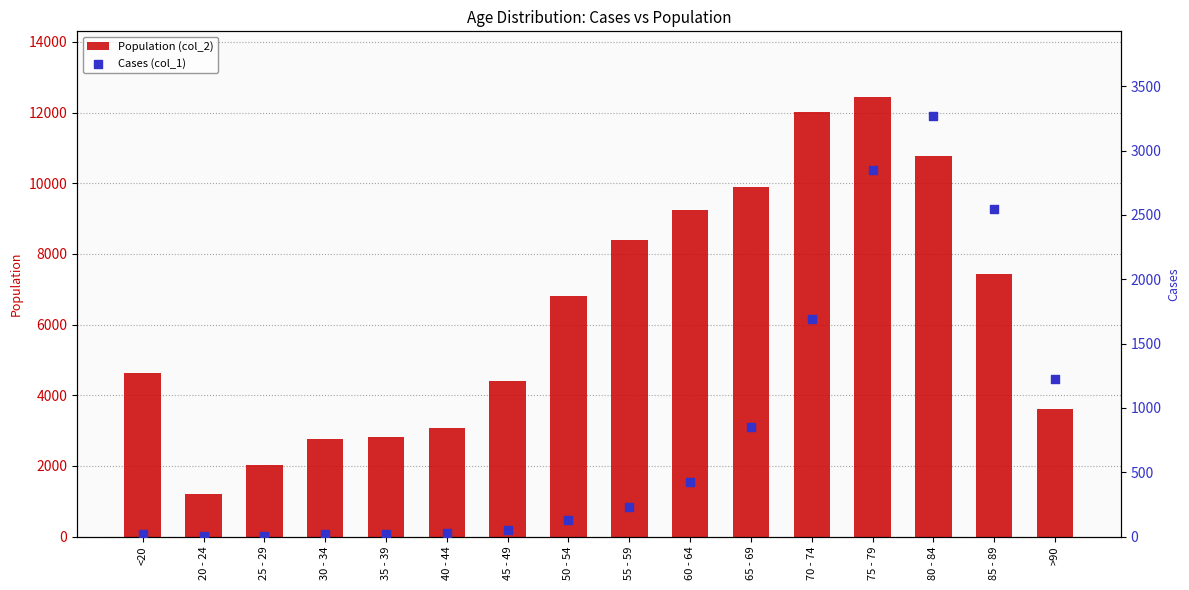

What are all the series names shown in the legend?

Population (col_2), Cases (col_1)